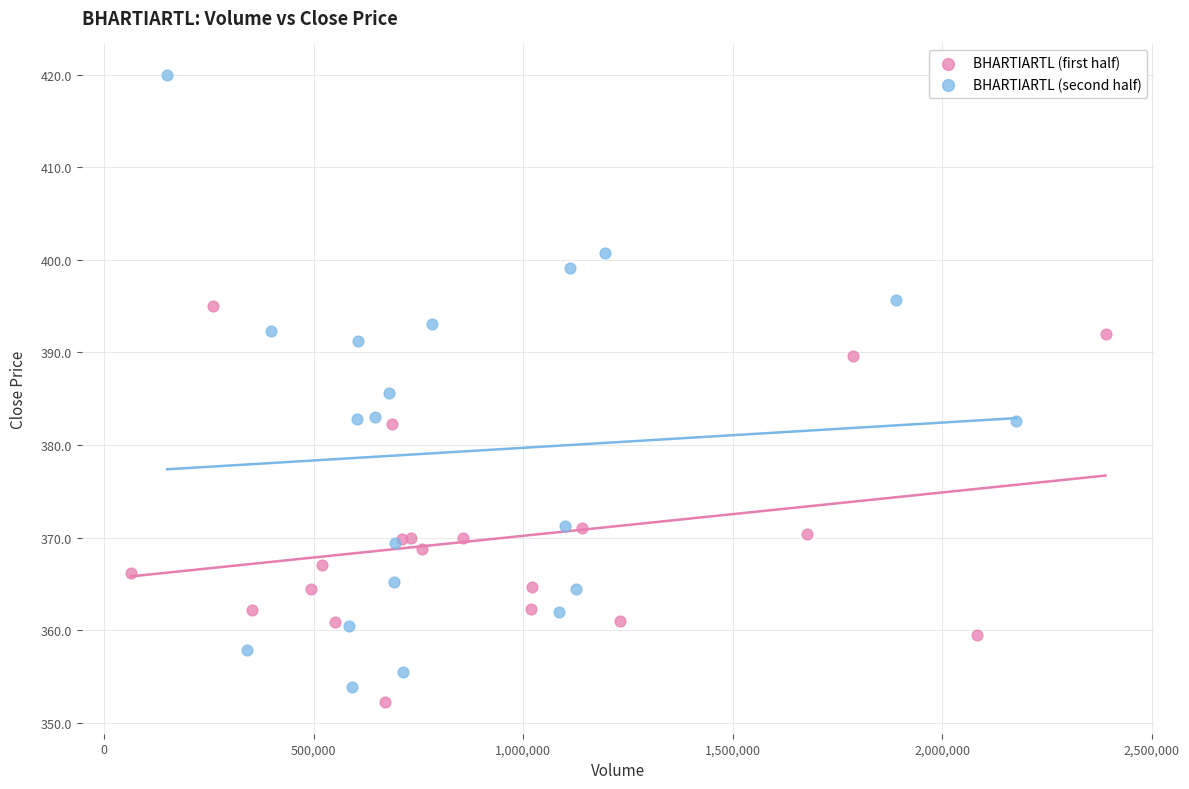

What are all the series names shown in the legend?

BHARTIARTL (first half), BHARTIARTL (second half)